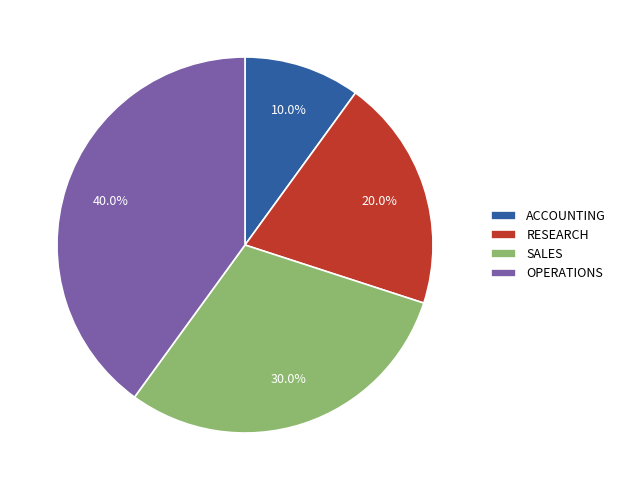

To the nearest percent, what percentage of the pie is SALES?

30%